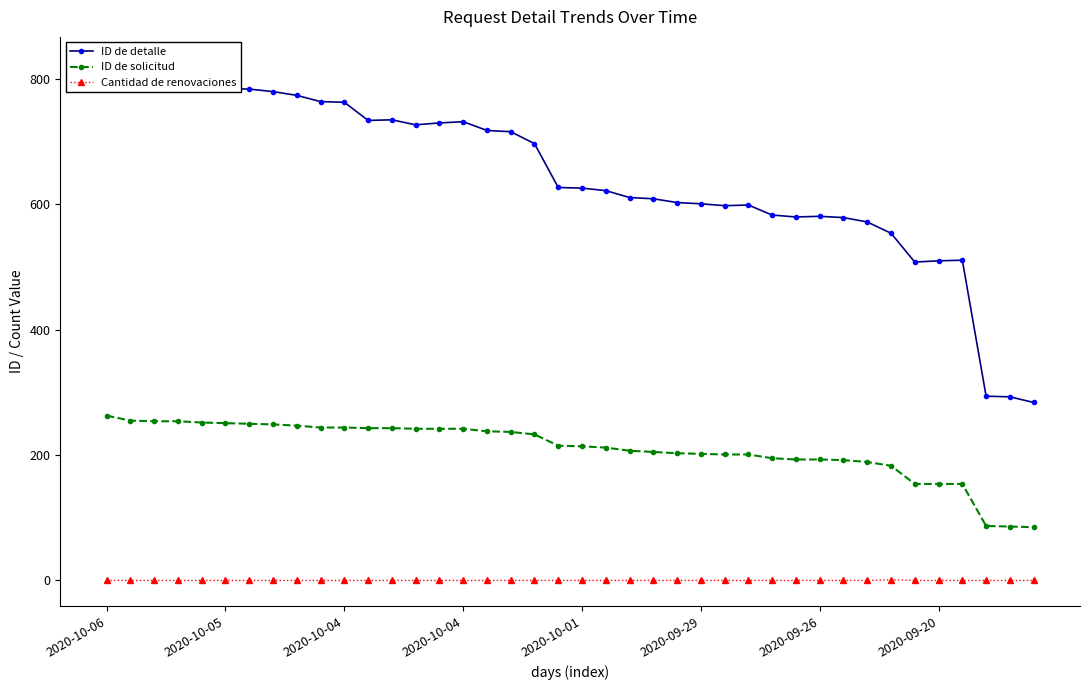

How many values in the Cantidad de renovaciones series exceed 0?

1